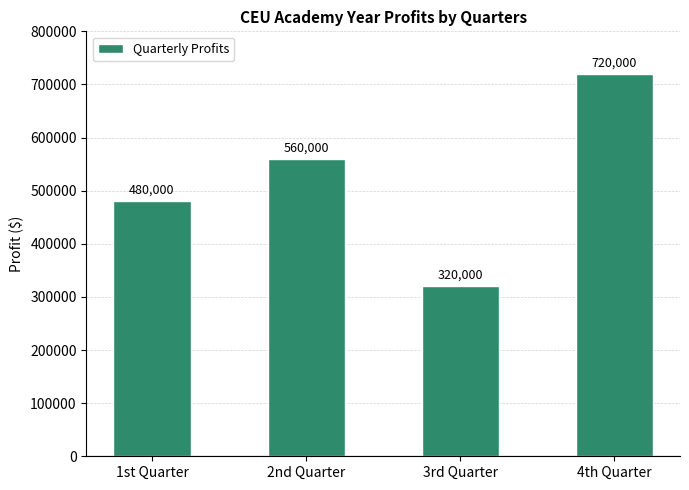

What is the smallest value displayed?

320000